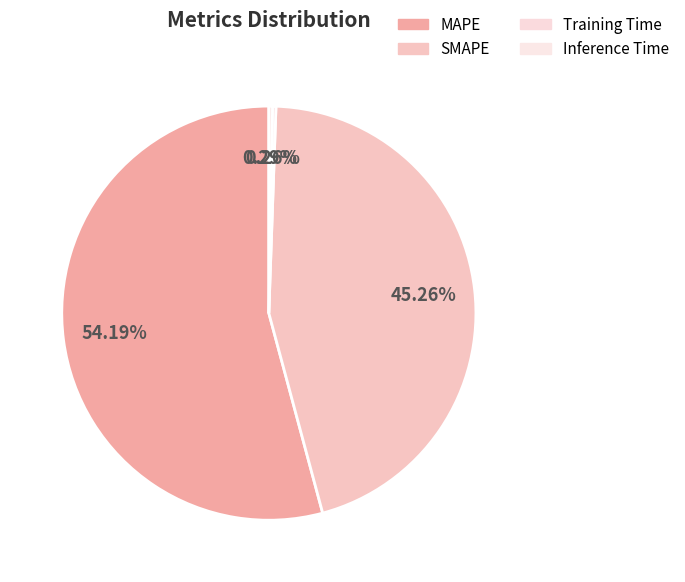

True or false: SMAPE accounts for 45% of the total.

True